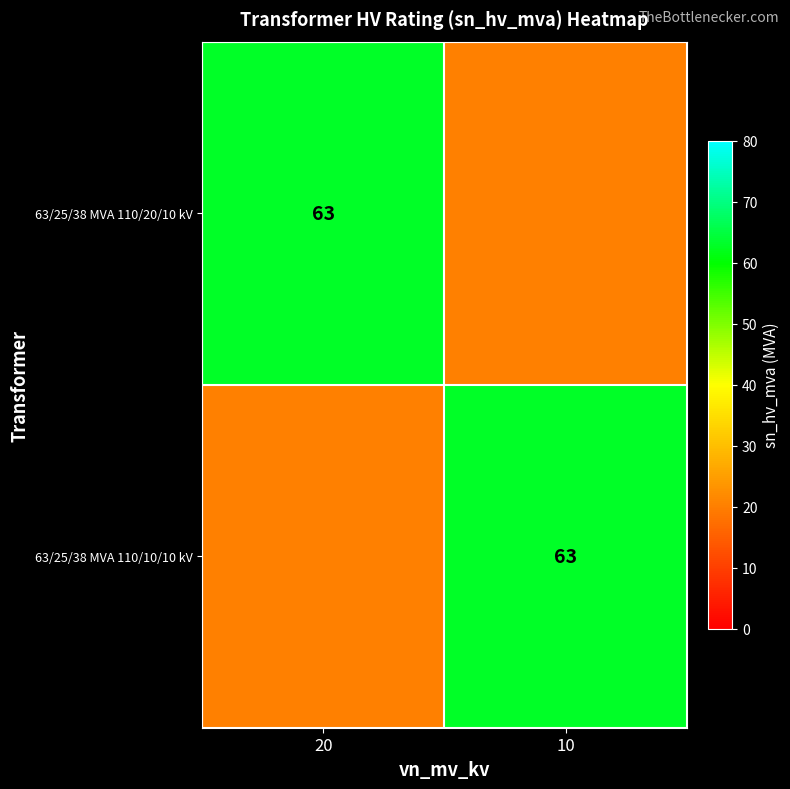

True or false: 63/25/38 MVA 110/10/10 kV has a value of 22 at 10.

False